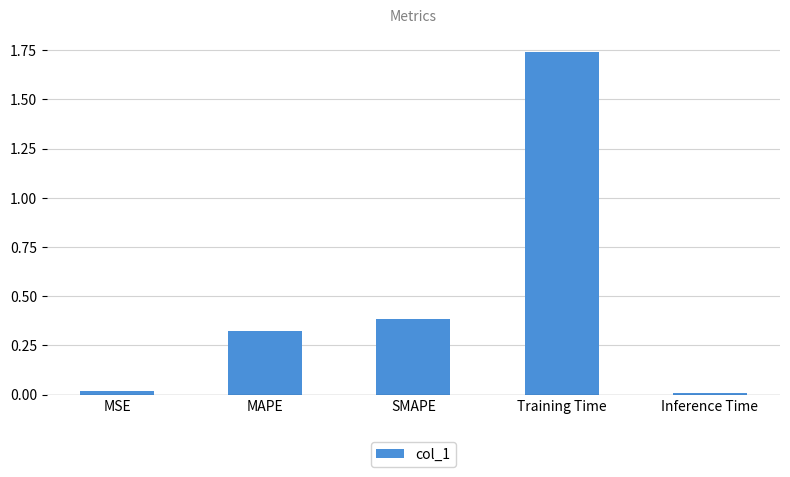

At which category does the chart reach its peak across all series?

Training Time